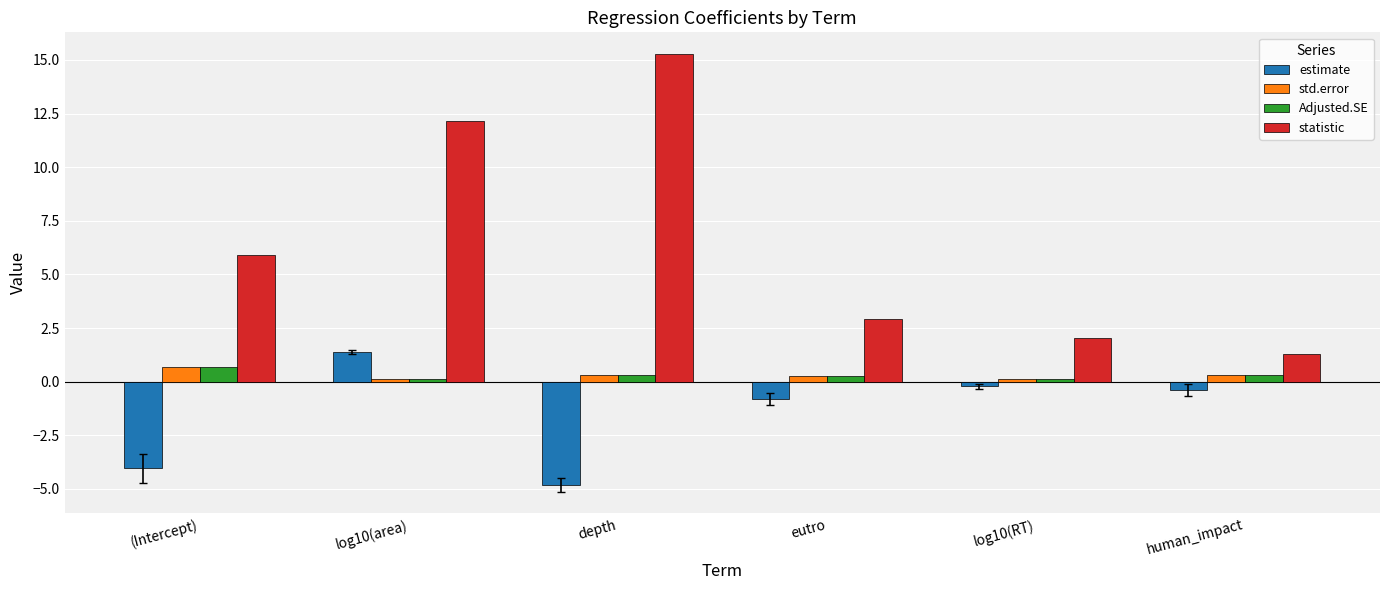

What is the sum of the estimate values at eutro and human_impact?

-1.2